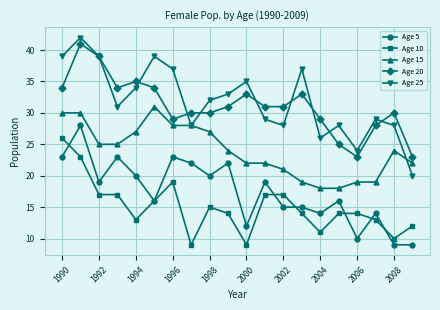

True or false: Age 15 and Age 5 intersect in this chart.

False